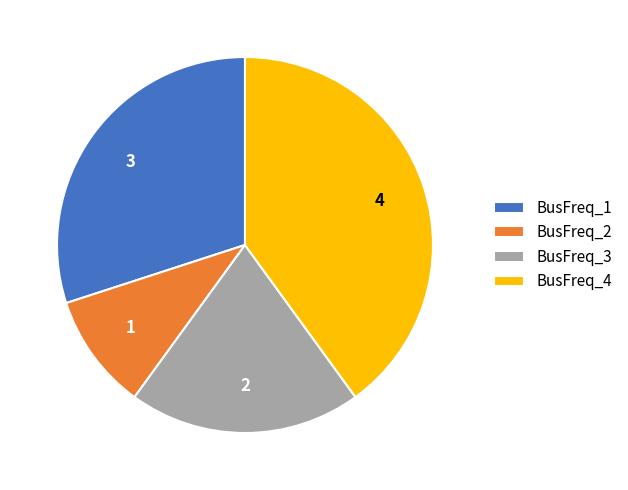

How many segments does this pie chart have?

4